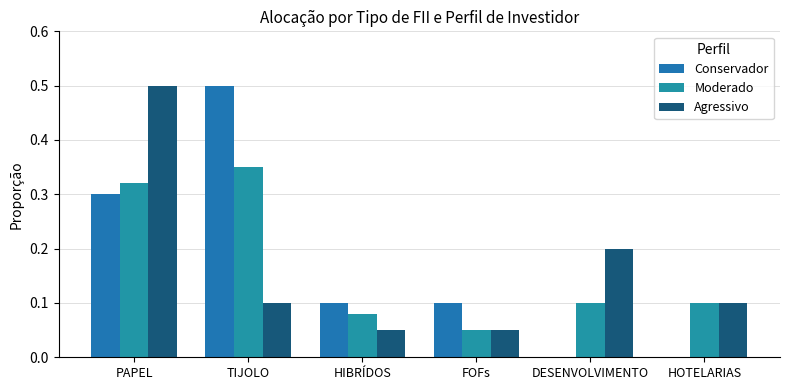

What is the greatest value displayed?

0.5